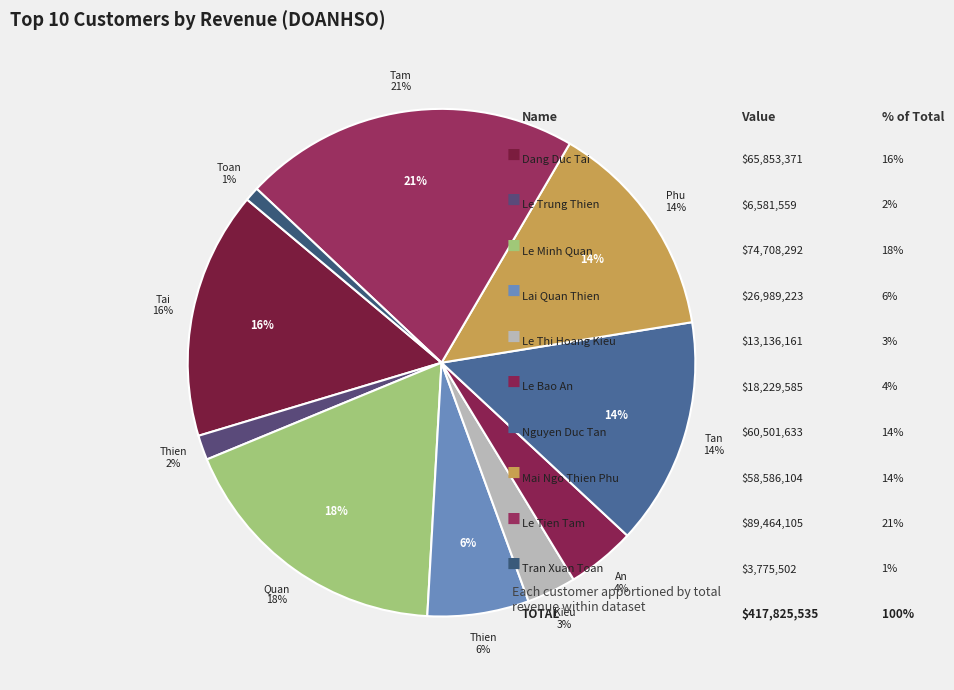

To the nearest percent, what is the average slice percentage?

10%